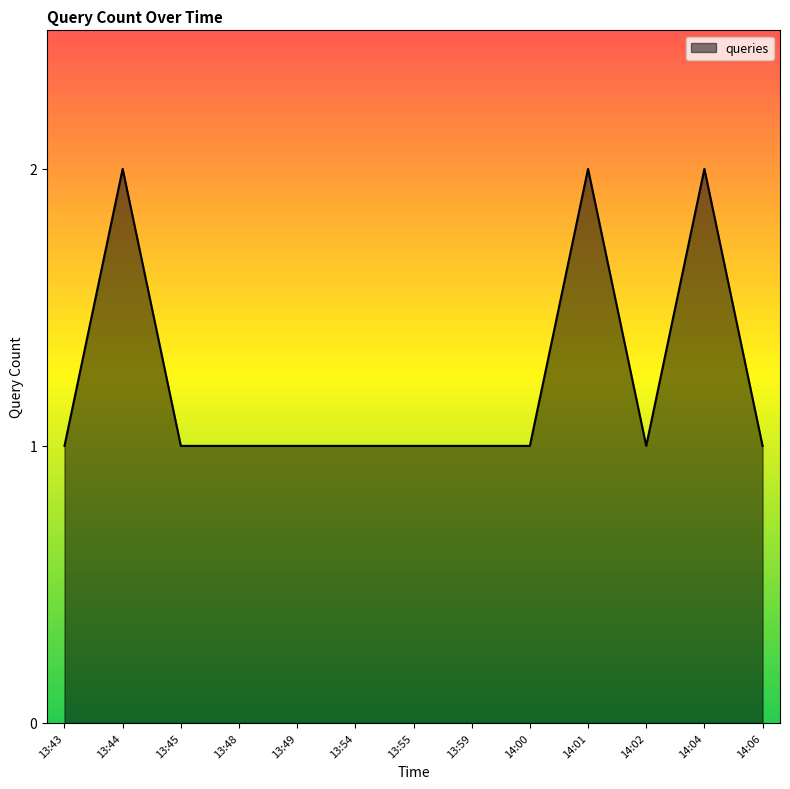

Is it true that the value at 13:59 is 0?

False